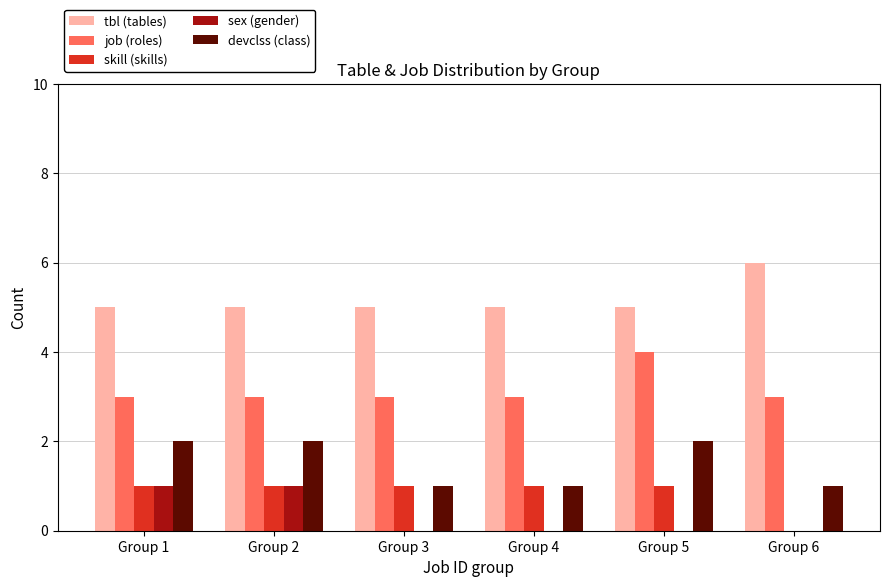

Does the chart contain stacked bars?

No